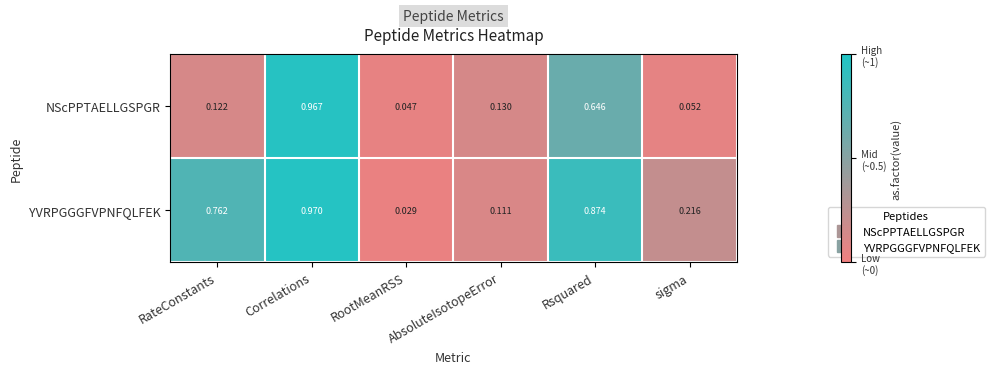

Which label corresponds to the largest value in the chart?

Correlations